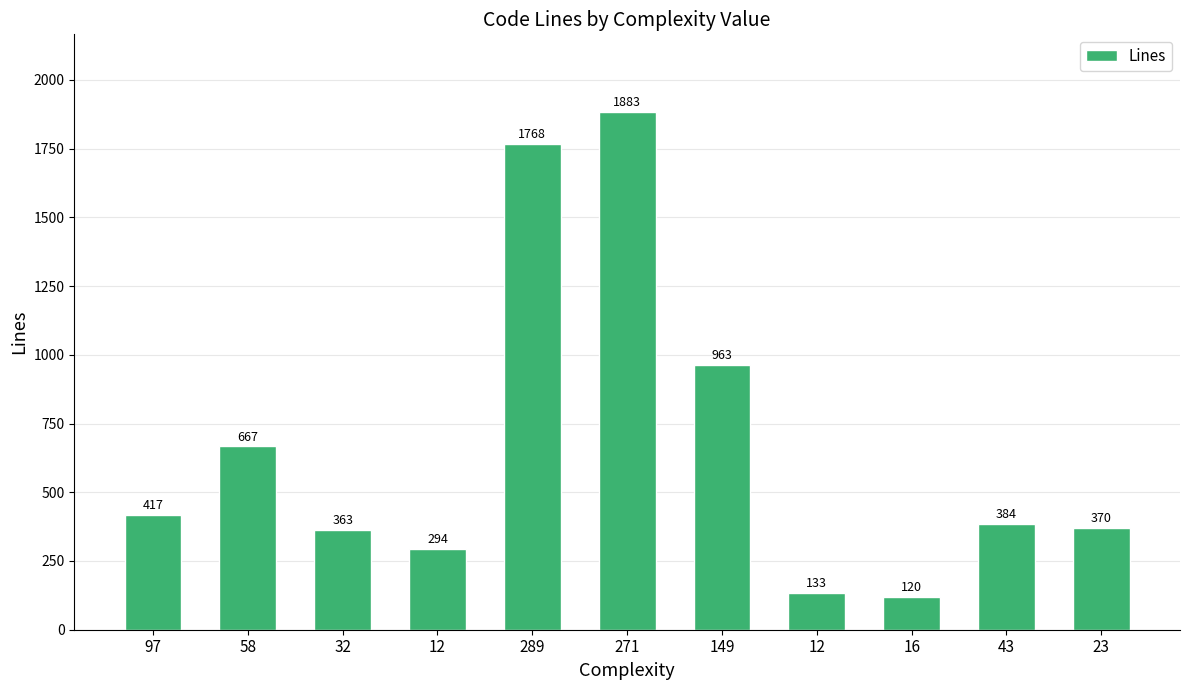

How many categories are shown in the chart?

11